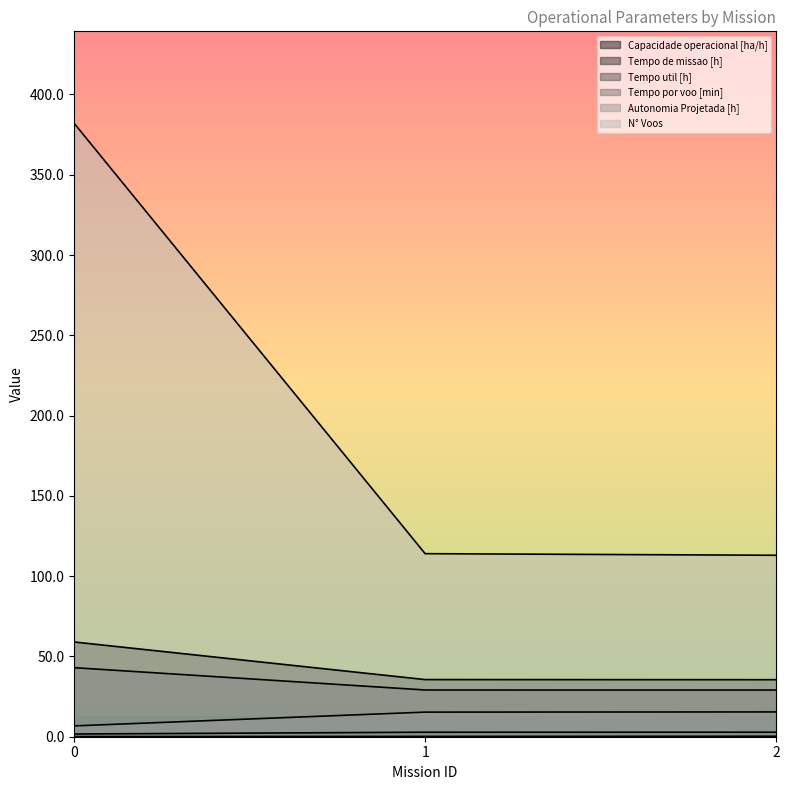

The value of Tempo por voo [min] at 2 is 15.4. True or false?

True